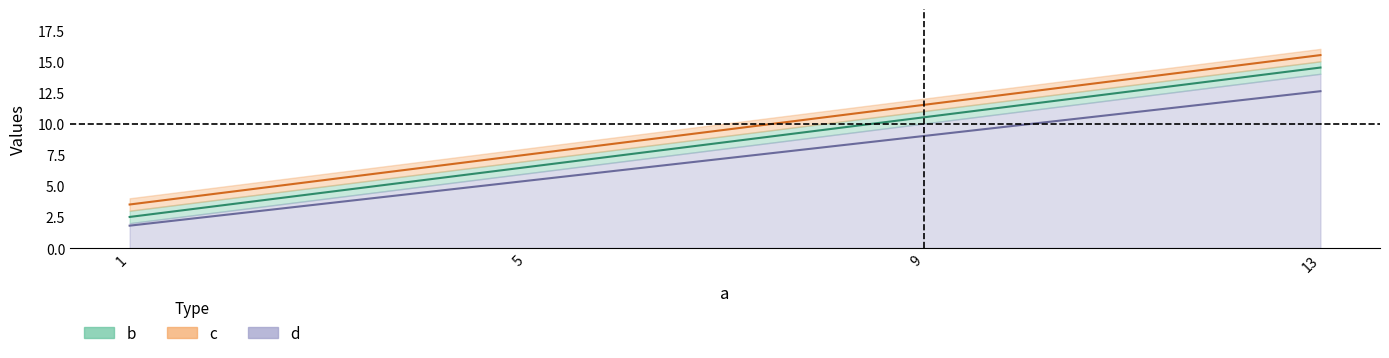

What value does the d series have at 1?

1.8